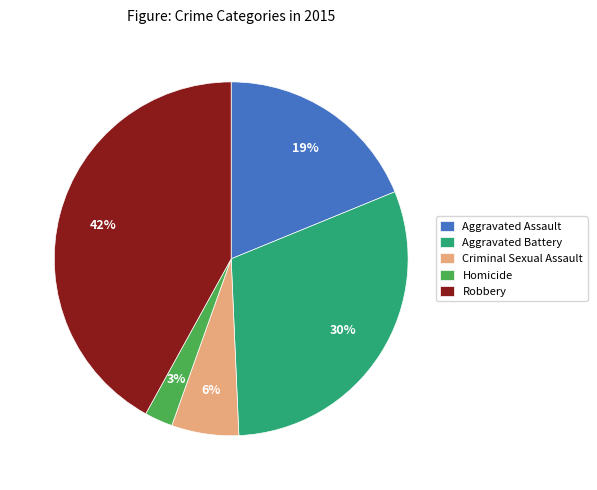

Is there any slice that represents more than half of the pie?

No